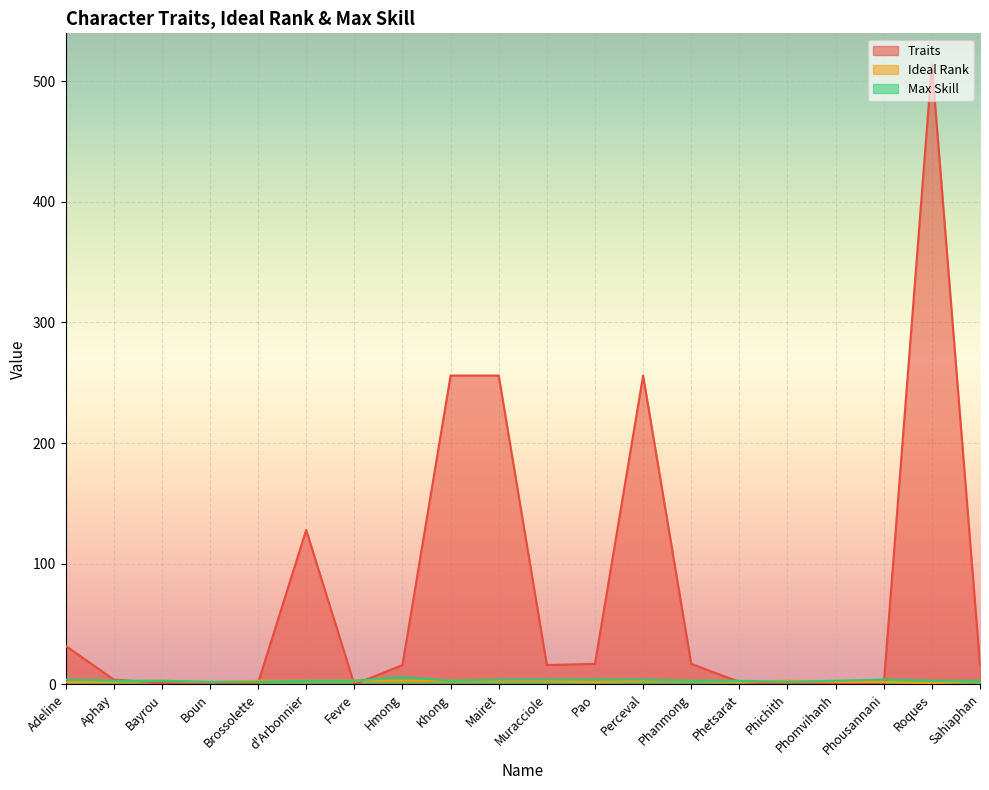

List the labels in order of Max Skill value, largest first.

Hmong, Adeline, Mairet, Muracciole, Pao, Perceval, Phousannani, Aphay, Bayrou, d'Arbonnier, Fevre, Khong, Phanmong, Phetsarat, Phomvihanh, Roques, Sahiaphan, Boun, Brossolette, Phichith